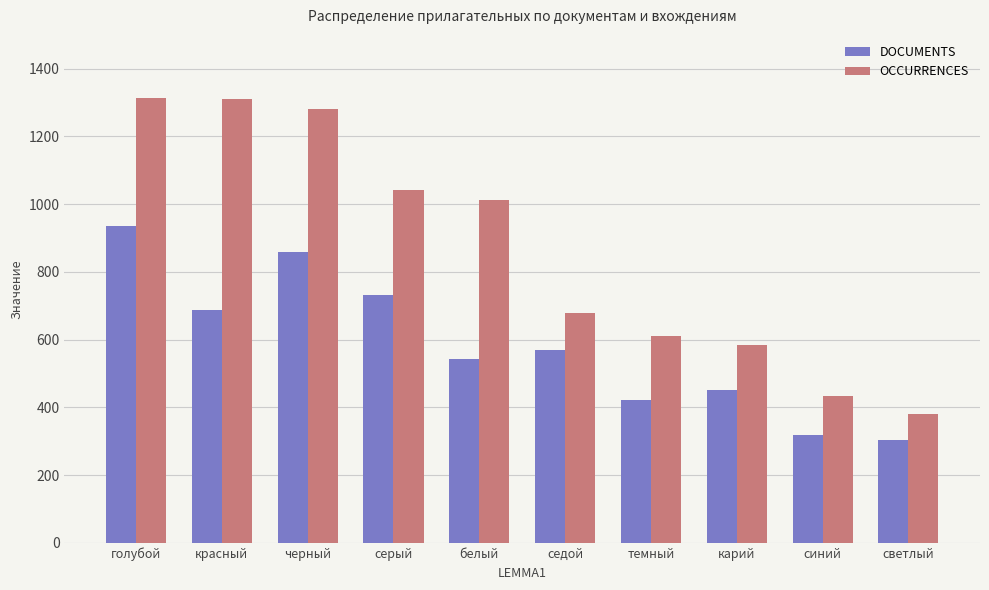

What is the total value across all series at карий?

1035